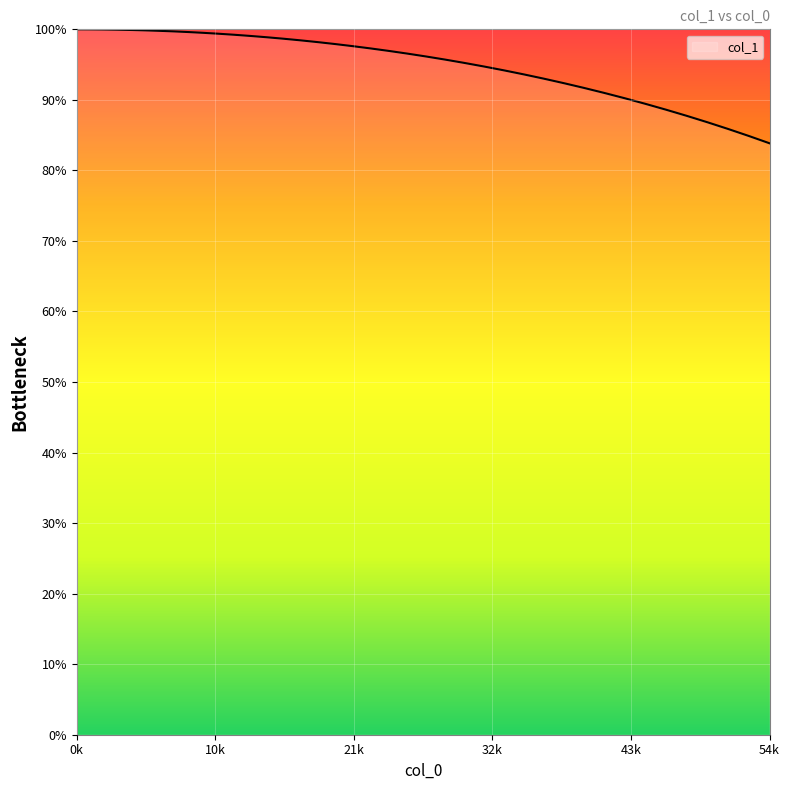

Which label corresponds to the largest value in the chart?

0k